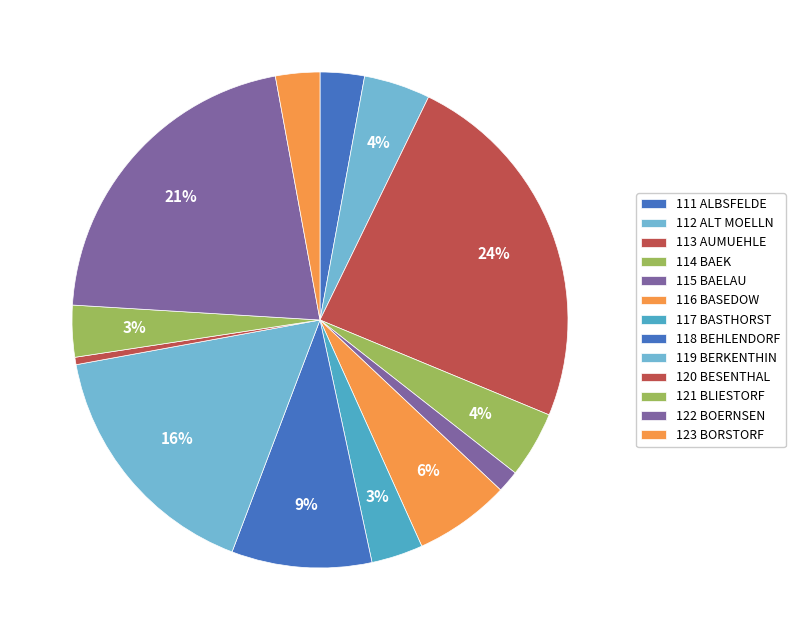

How many segments does this pie chart have?

13